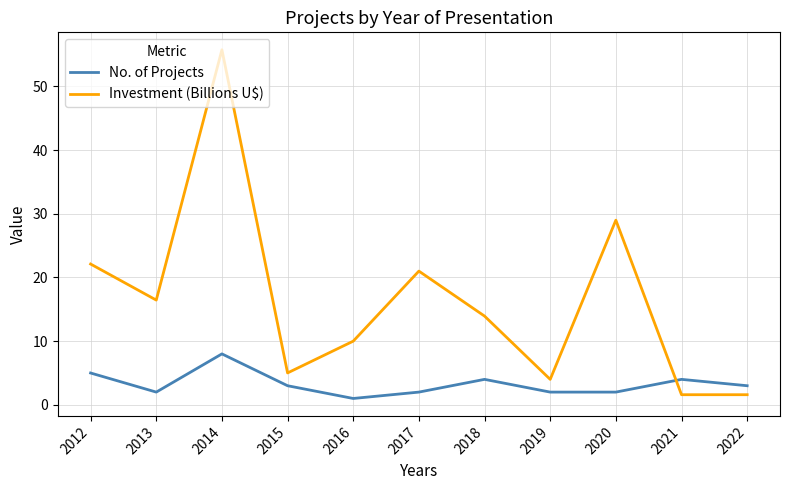

Is this an area chart (filled region under the line)?

No